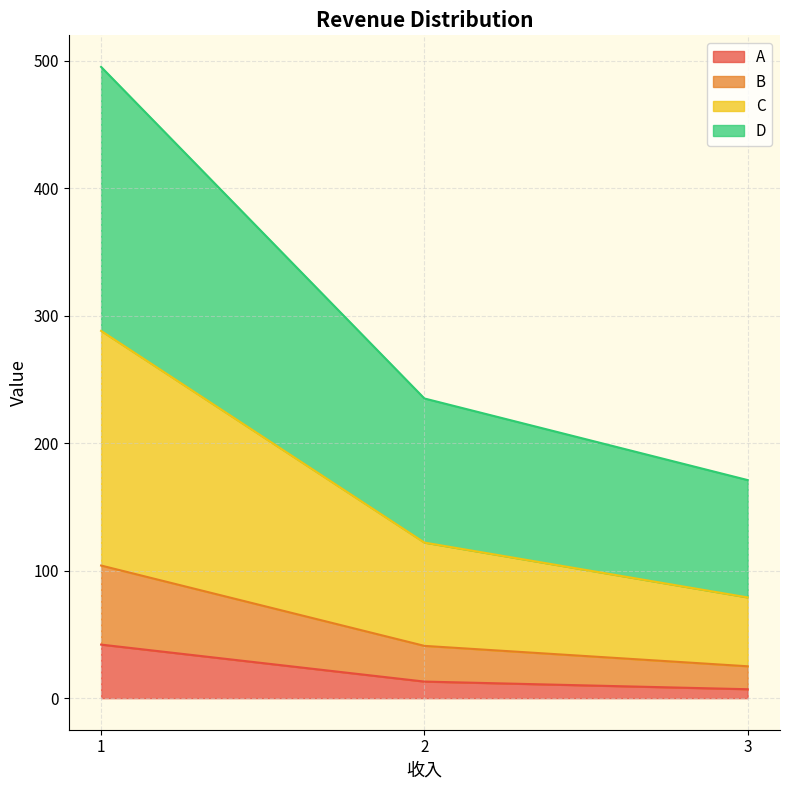

The value of A at 1 is 42. True or false?

True